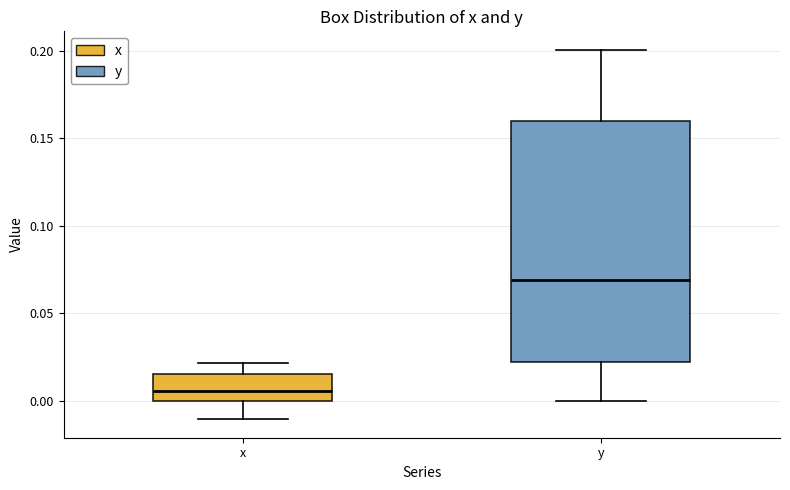

Comparing the boxes themselves (not the whiskers), which one is the tallest?

y